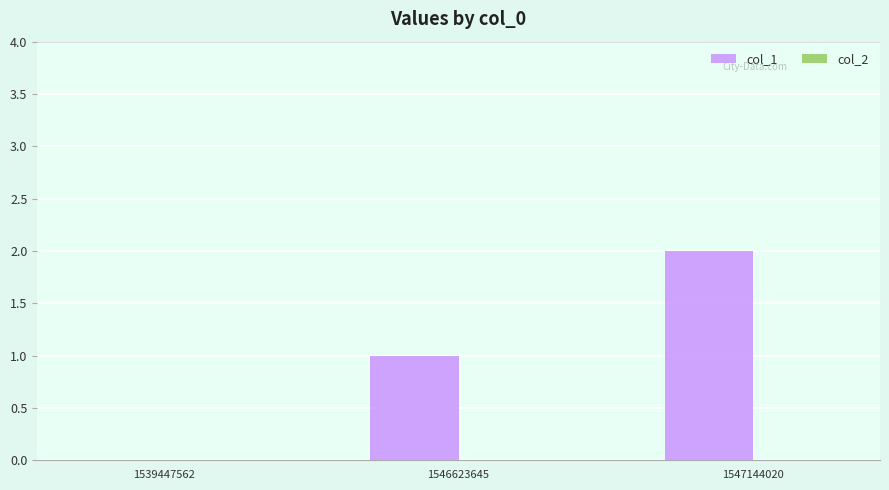

What is the change in value from 1539447562 to 1547144020?

+2